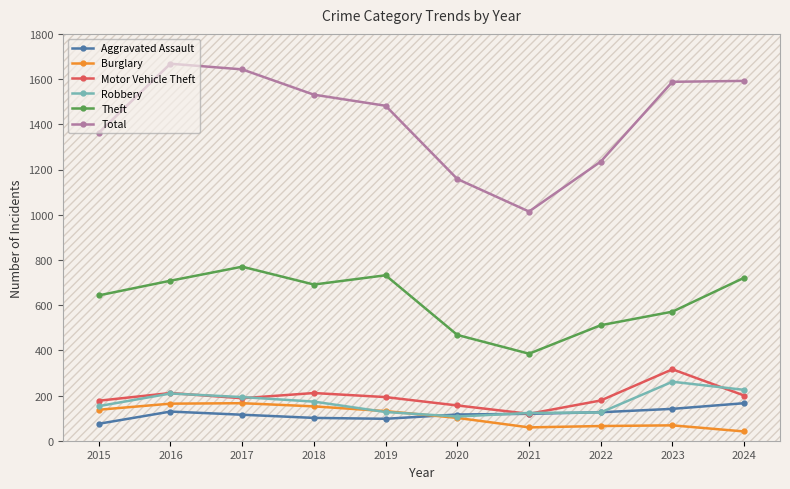

Reading left to right, list all the values displayed in this chart.

Aggravated Assault: 2015=75	2016=129	2017=115	2018=101	2019=97	2020=116	2021=119	2022=126	2023=141	2024=166
Burglary: 2015=137	2016=164	2017=166	2018=152	2019=131	2020=101	2021=59	2022=65	2023=68	2024=41
Motor Vehicle Theft: 2015=177	2016=211	2017=188	2018=211	2019=193	2020=156	2021=119	2022=178	2023=316	2024=200
Robbery: 2015=153	2016=209	2017=193	2018=173	2019=127	2020=107	2021=123	2022=125	2023=261	2024=225
Theft: 2015=643	2016=708	2017=770	2018=691	2019=732	2020=468	2021=385	2022=511	2023=571	2024=721
Total: 2015=1363	2016=1668	2017=1643	2018=1531	2019=1482	2020=1158	2021=1014	2022=1235	2023=1588	2024=1592